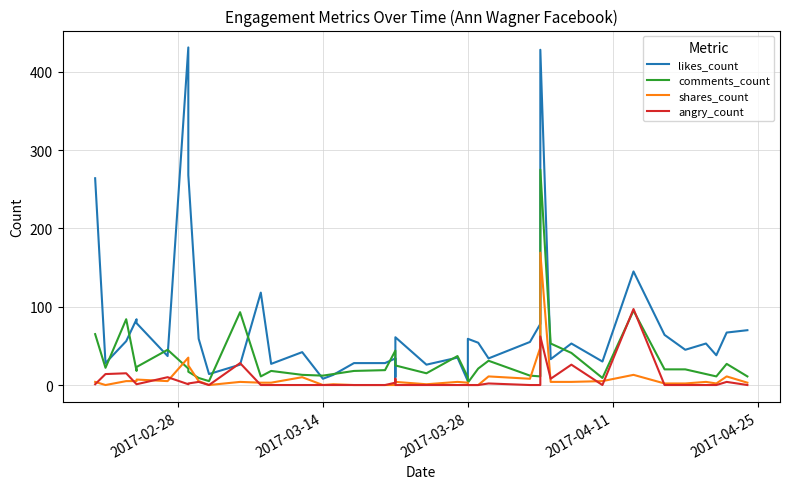

True or false: angry_count and comments_count cross at least once.

True